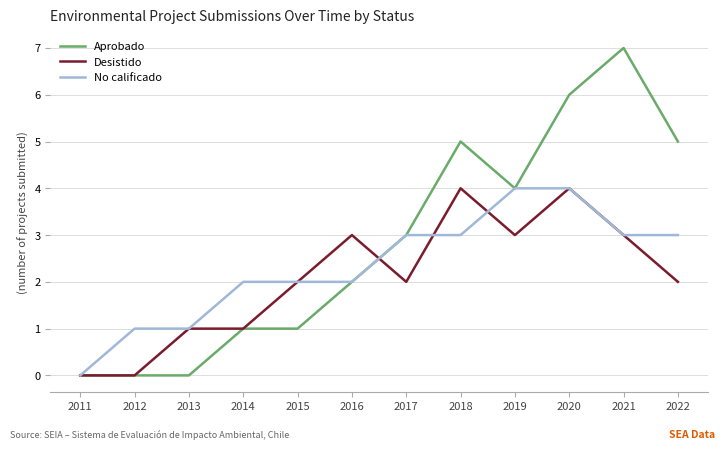

At which category does the chart reach its peak across all series?

2021